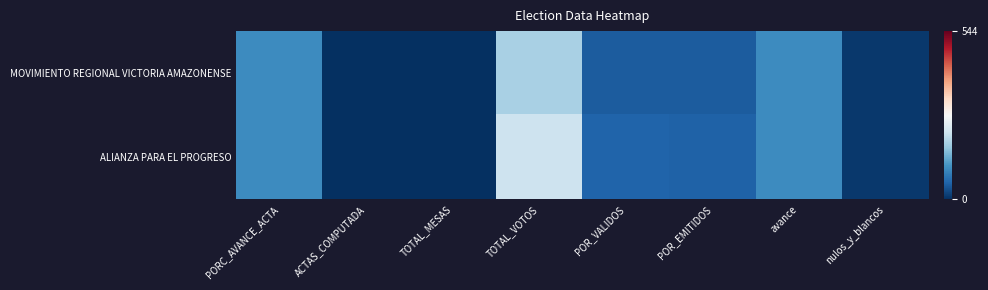

Reading left to right, extract all data points from this chart.

MOVIMIENTO REGIONAL VICTORIA AMAZONENSE: PORC_AVANCE_ACTA=100.0	ACTAS_COMPUTADA=2.0	TOTAL_MESAS=2.0	TOTAL_VOTOS=183.0	POR_VALIDOS=45.9	POR_EMITIDOS=44.7	avance=100.0	nulos_y_blancos=10.0
ALIANZA PARA EL PROGRESO: PORC_AVANCE_ACTA=100.0	ACTAS_COMPUTADA=2.0	TOTAL_MESAS=2.0	TOTAL_VOTOS=216.0	POR_VALIDOS=54.1	POR_EMITIDOS=52.8	avance=100.0	nulos_y_blancos=10.0